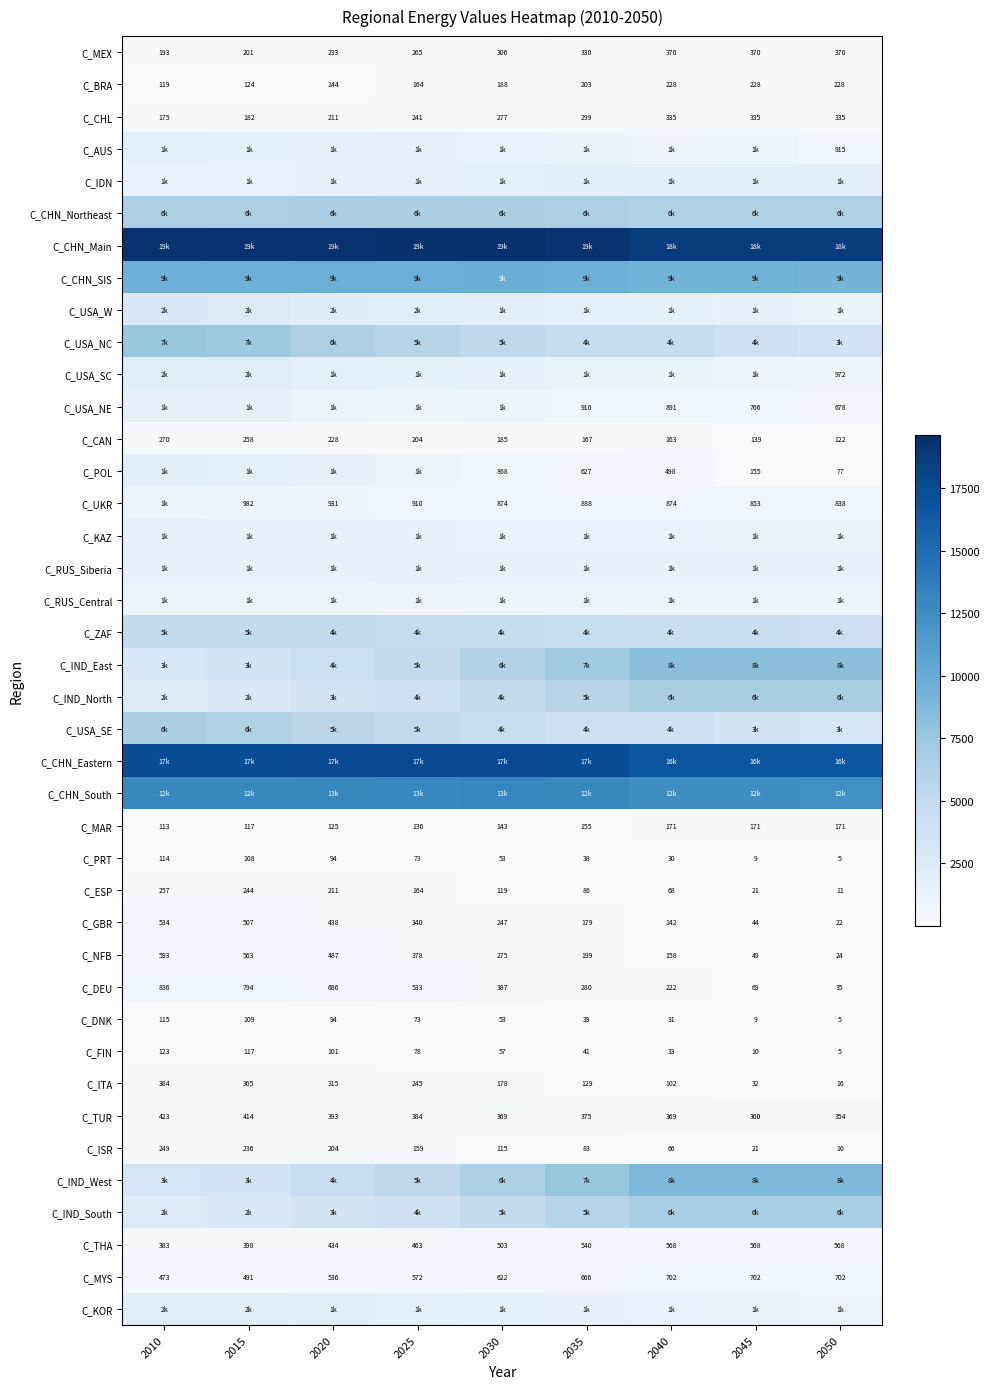

What is the sum of the C_BRA values at 2030 and 2025?

352